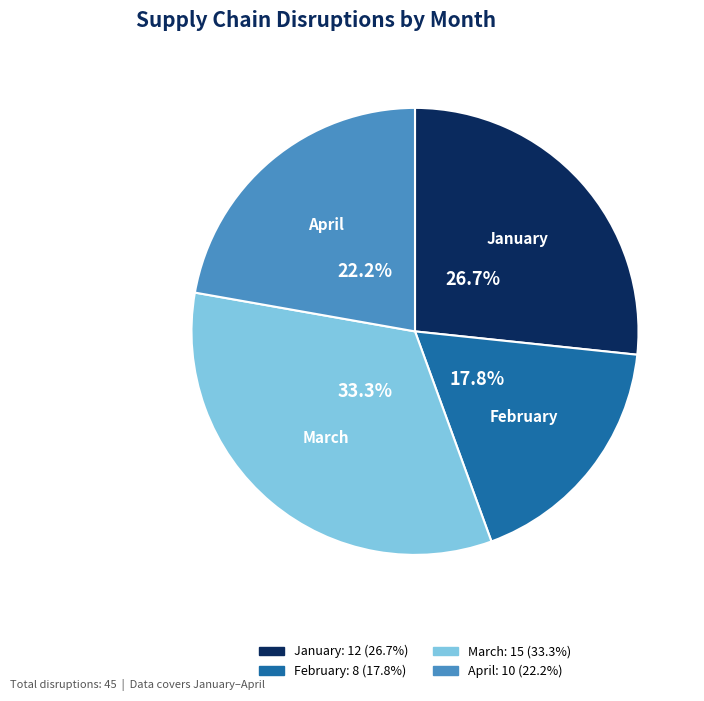

Rank the categories by value from lowest to highest.

February, April, January, March